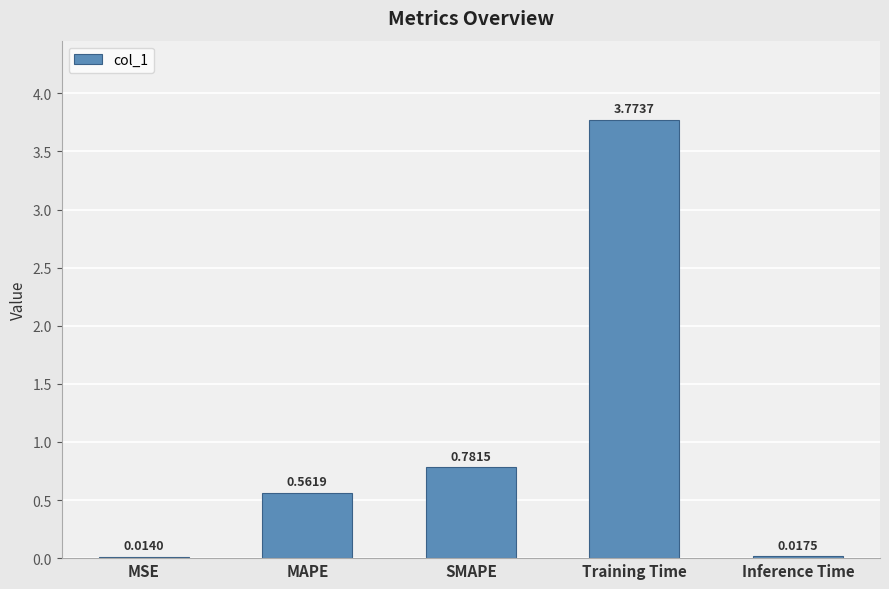

Rank the categories by value from highest to lowest.

Training Time, SMAPE, MAPE, Inference Time, MSE